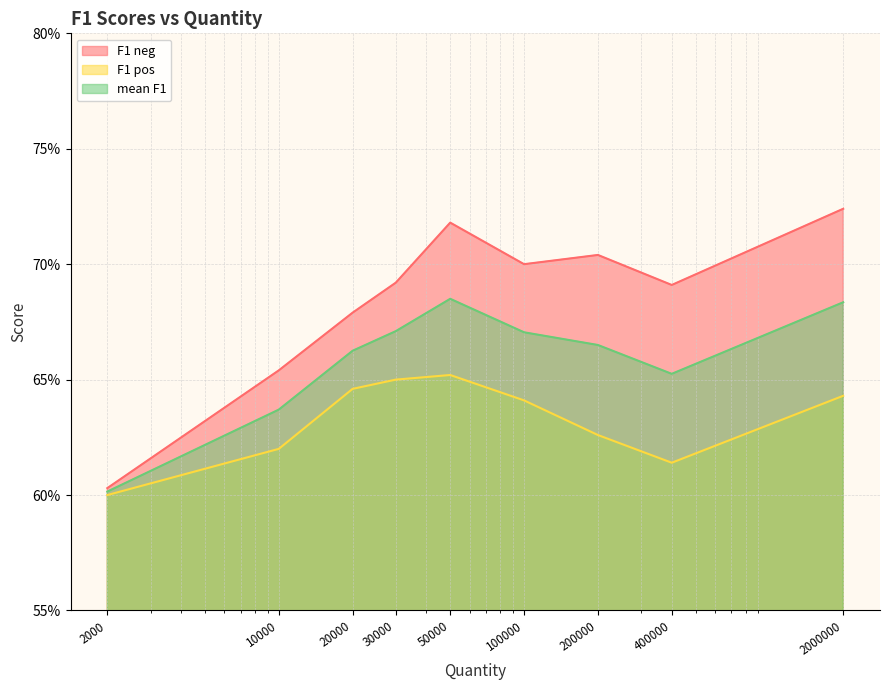

True or false: F1 pos has a value of 0.6 at 400000.

True